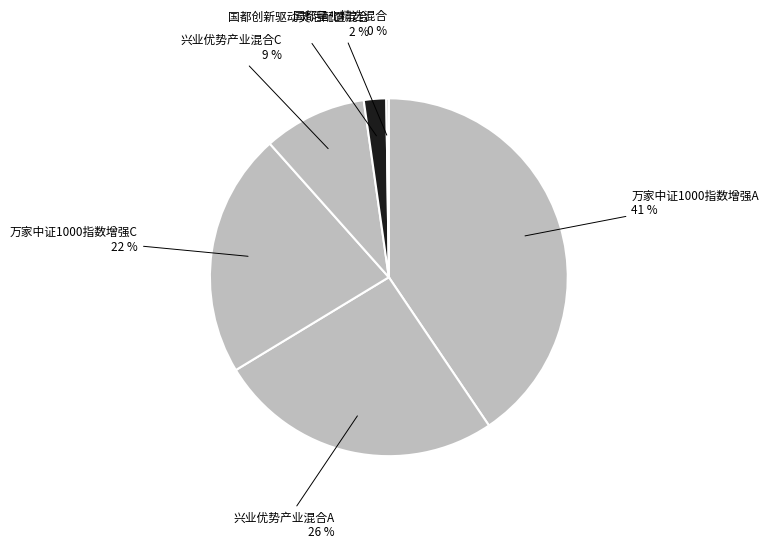

What is the largest slice in the pie chart?

万家中证1000指数增强A